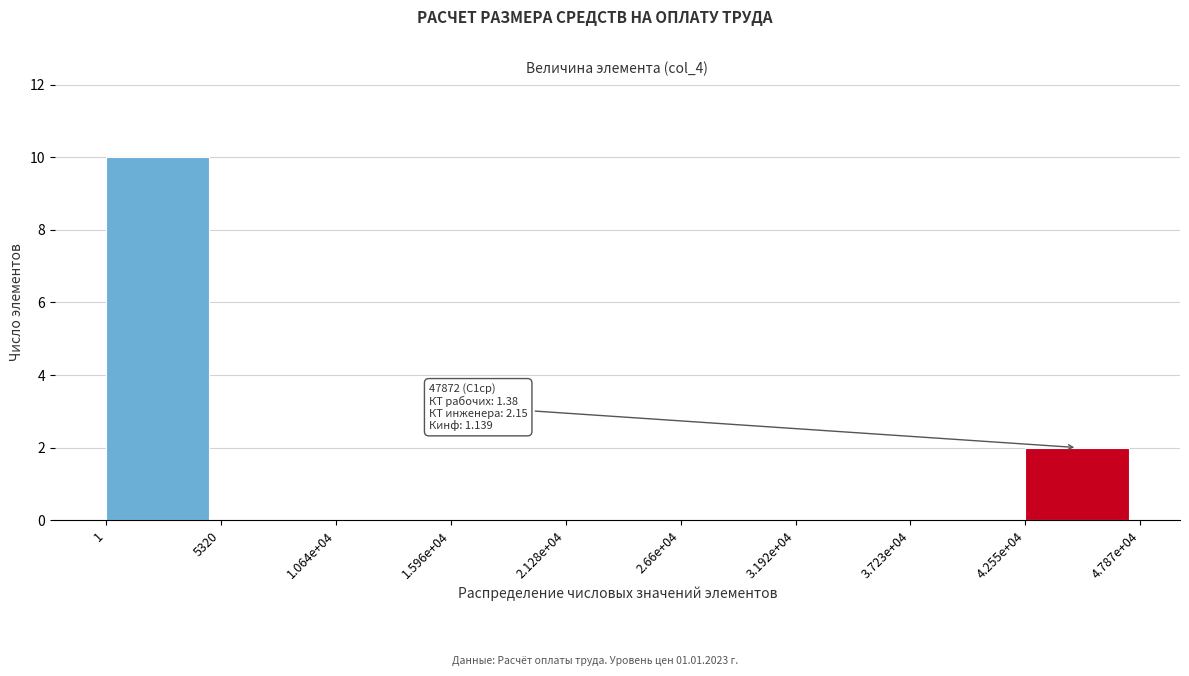

Reading left to right, transcribe all the data shown in this chart.

1=10	5320=0	1.064e+04=0	1.596e+04=0	2.128e+04=0	2.66e+04=0	3.192e+04=0	3.723e+04=0	4.255e+04=2